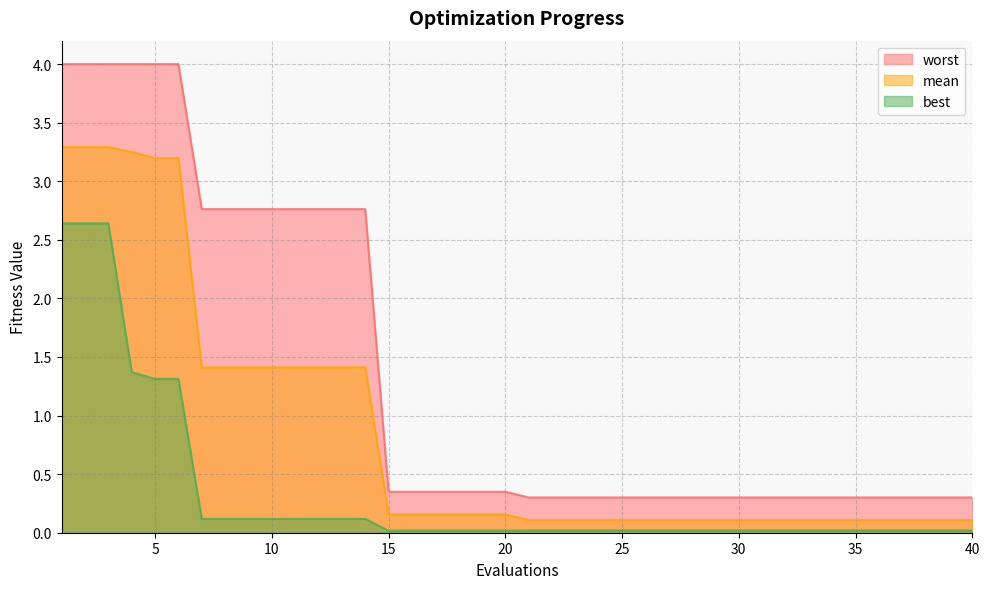

Rank the series by their maximum value, from highest to lowest.

worst, mean, best